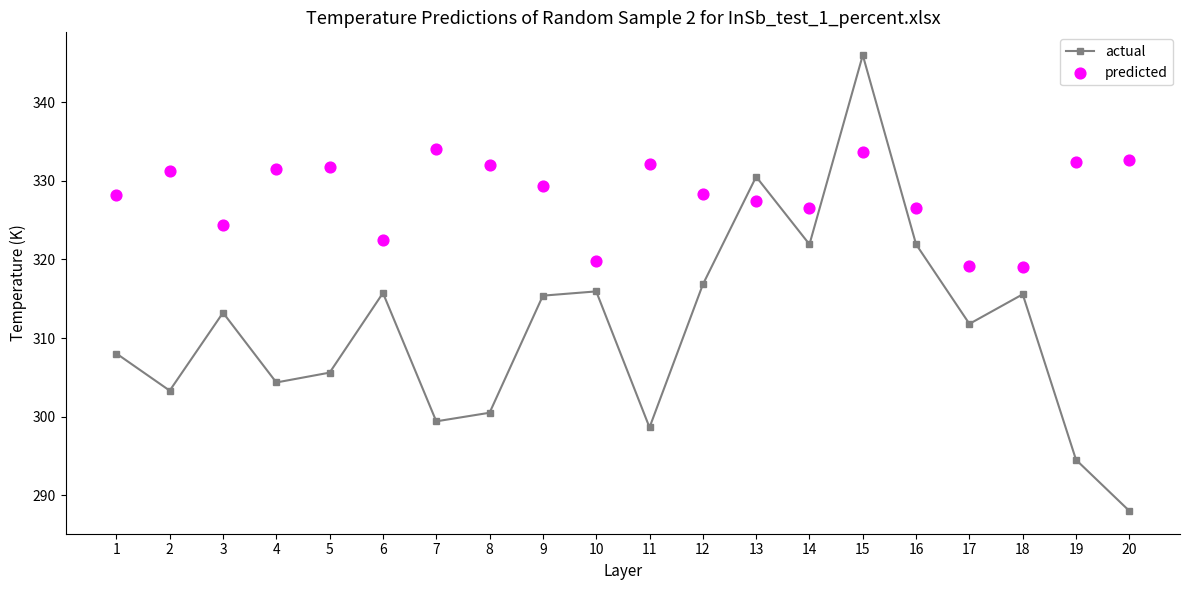

At which category is the sum across all series the highest?

15